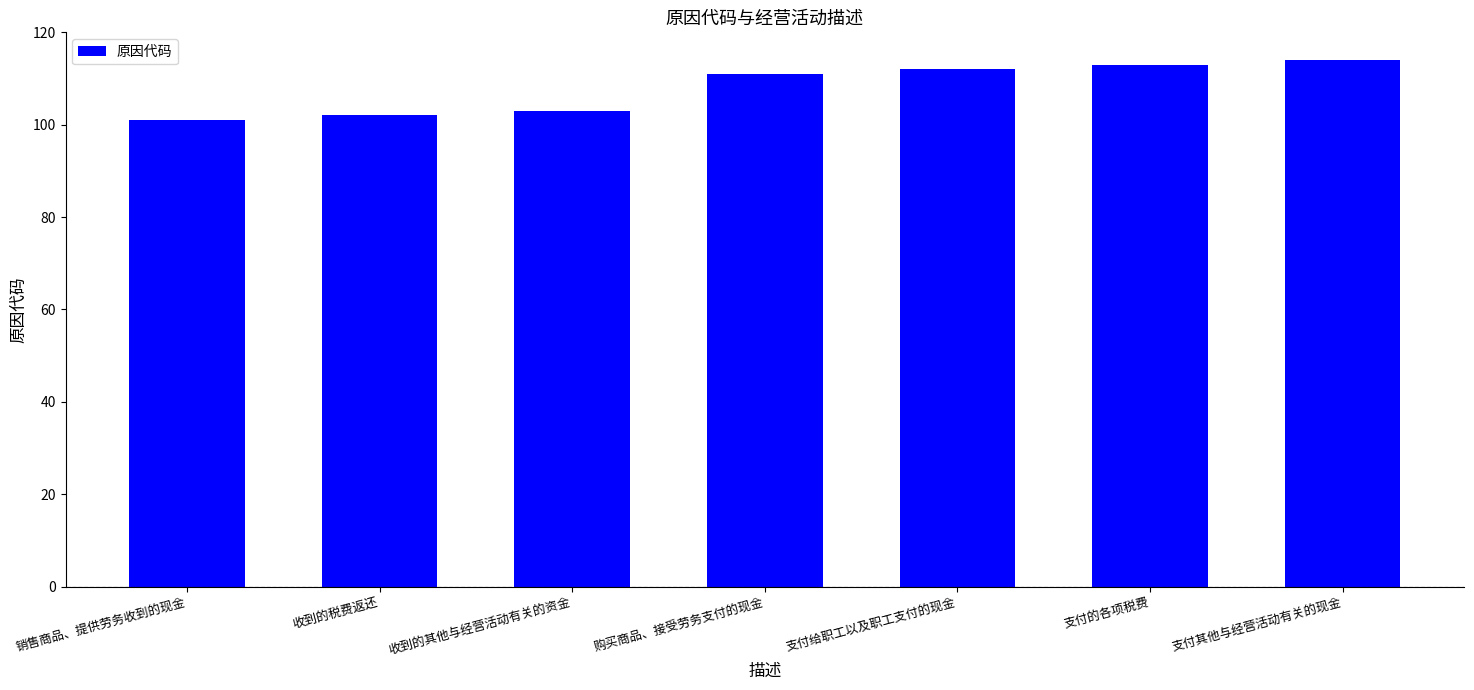

What value does the data have at 支付给职工以及职工支付的现金?

112